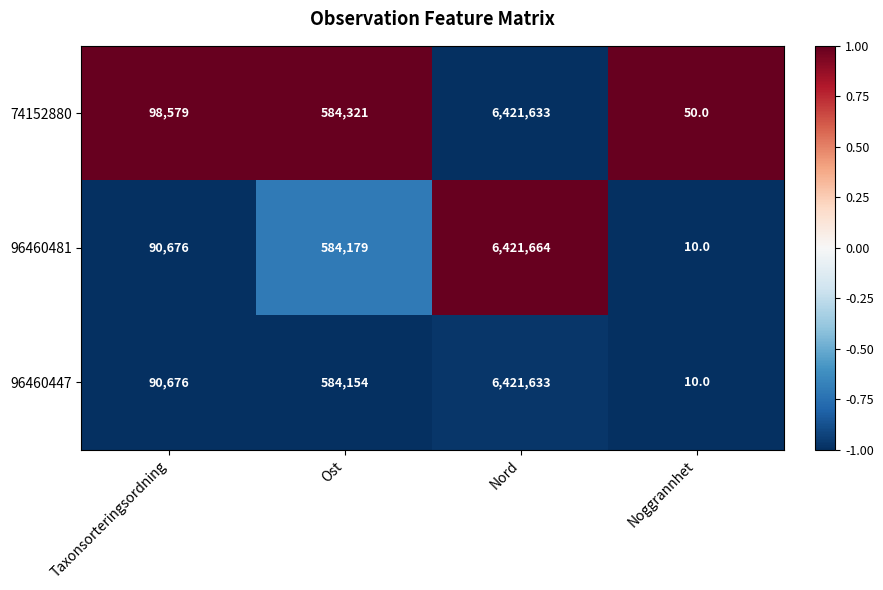

Which series has the largest total across all categories?

74152880